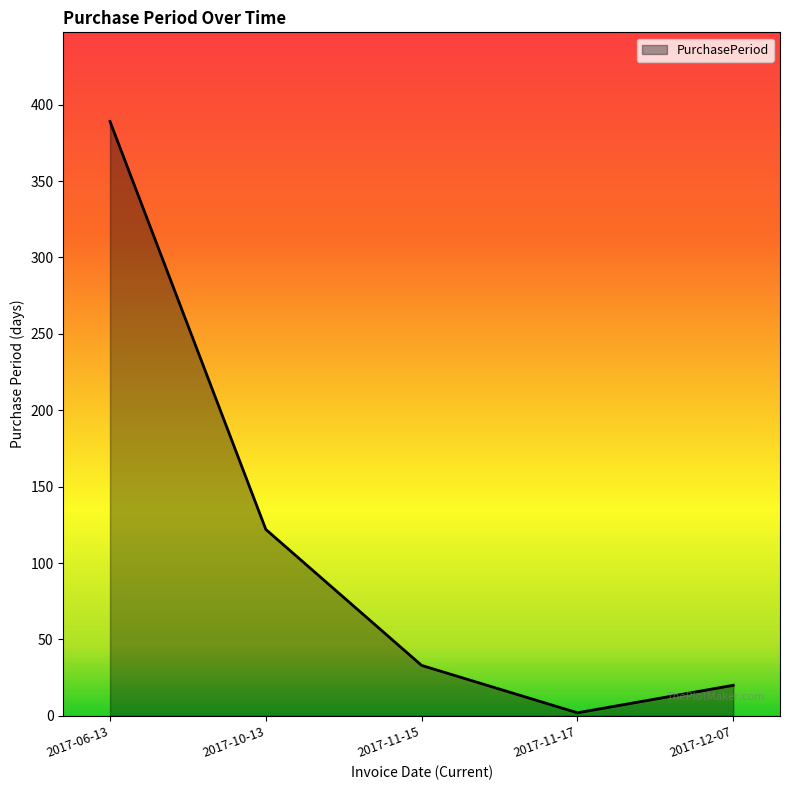

How many lines are shown in the chart?

1